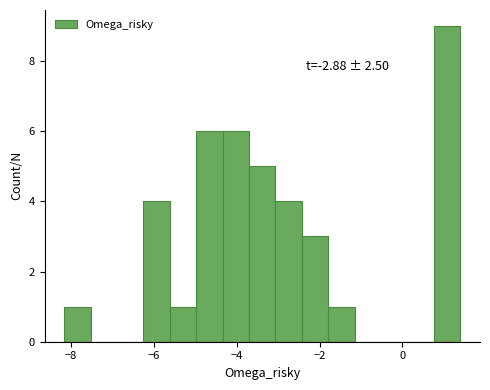

Around what value on the x-axis is the tallest bar? Give the approximate position of its centre, as read against the axis.

1.0